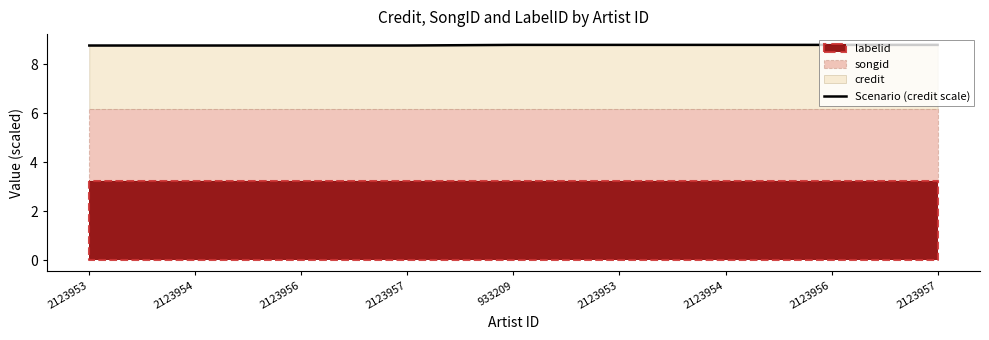

Reading right to left, list all the values displayed in this chart.

8.8	8.8	8.8	8.8	8.8	8.8	8.8	8.8	8.8